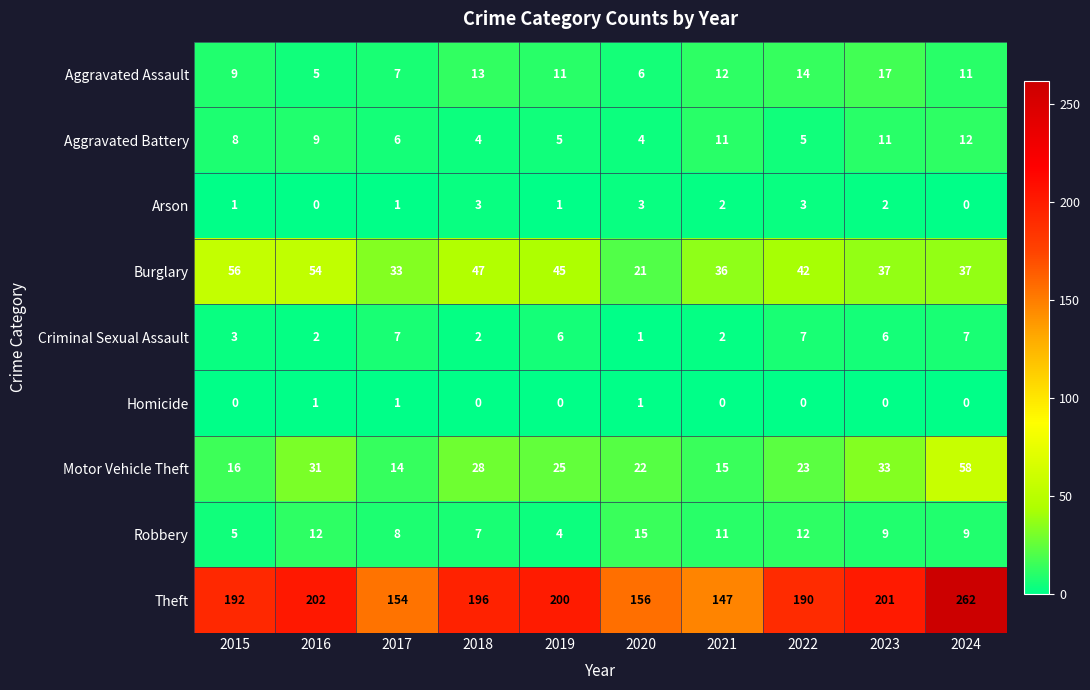

What is the difference between the second highest and second lowest values in the Arson series?

3